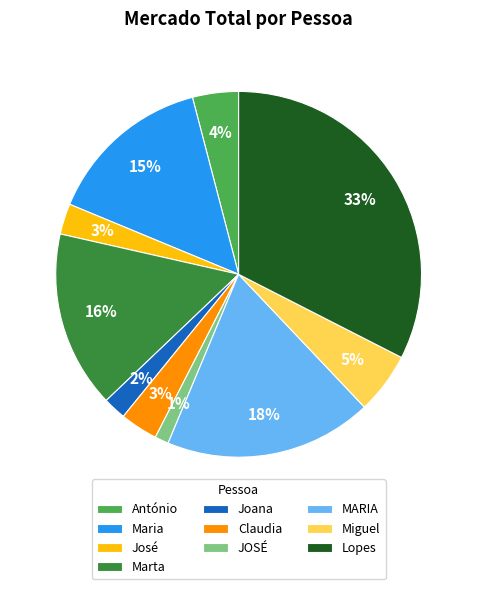

To the nearest percent, what portion does Joana represent?

2%